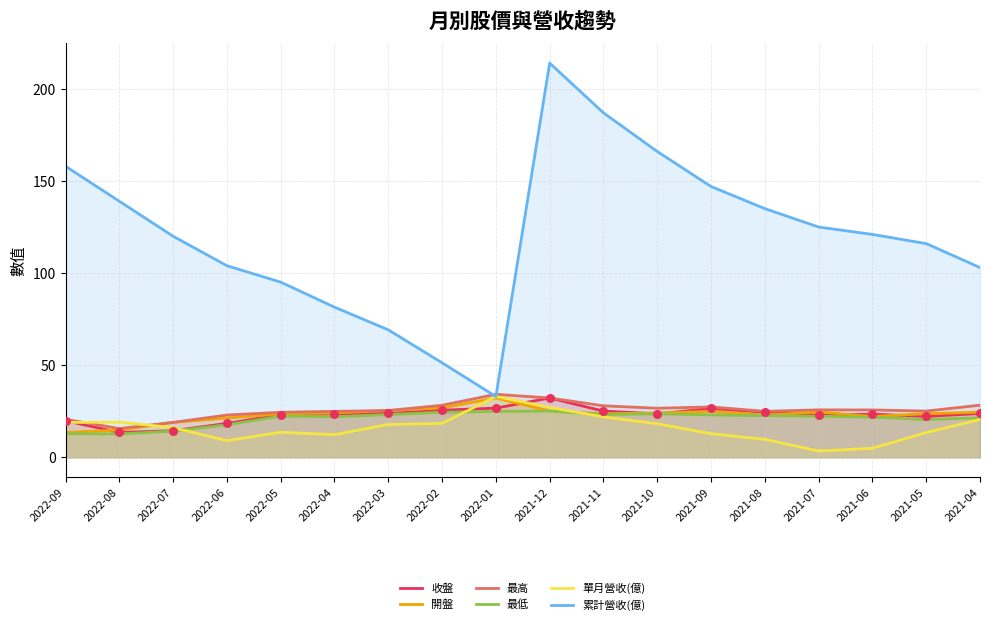

Which series has the largest Y range (max minus min)?

累計營收(億)